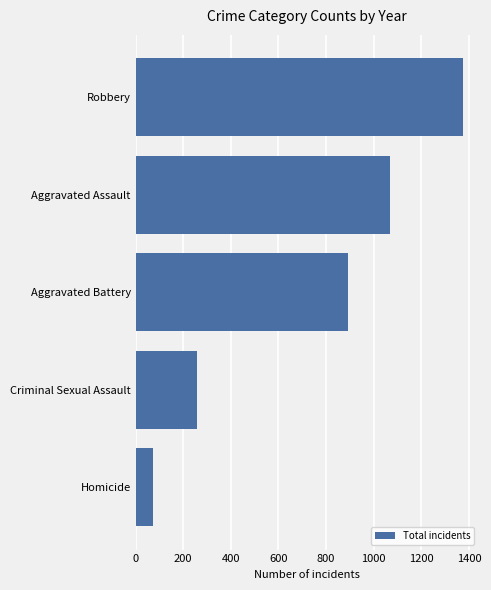

Which label corresponds to the largest value in the chart?

Robbery